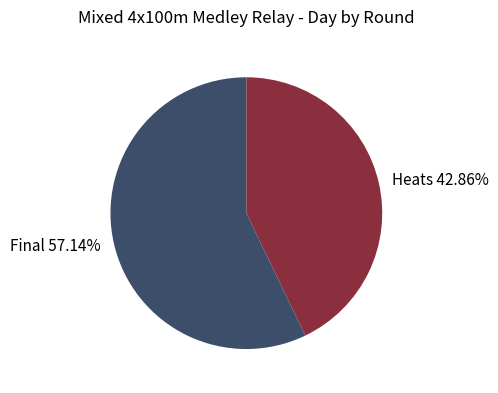

Does any single category account for the majority?

Yes